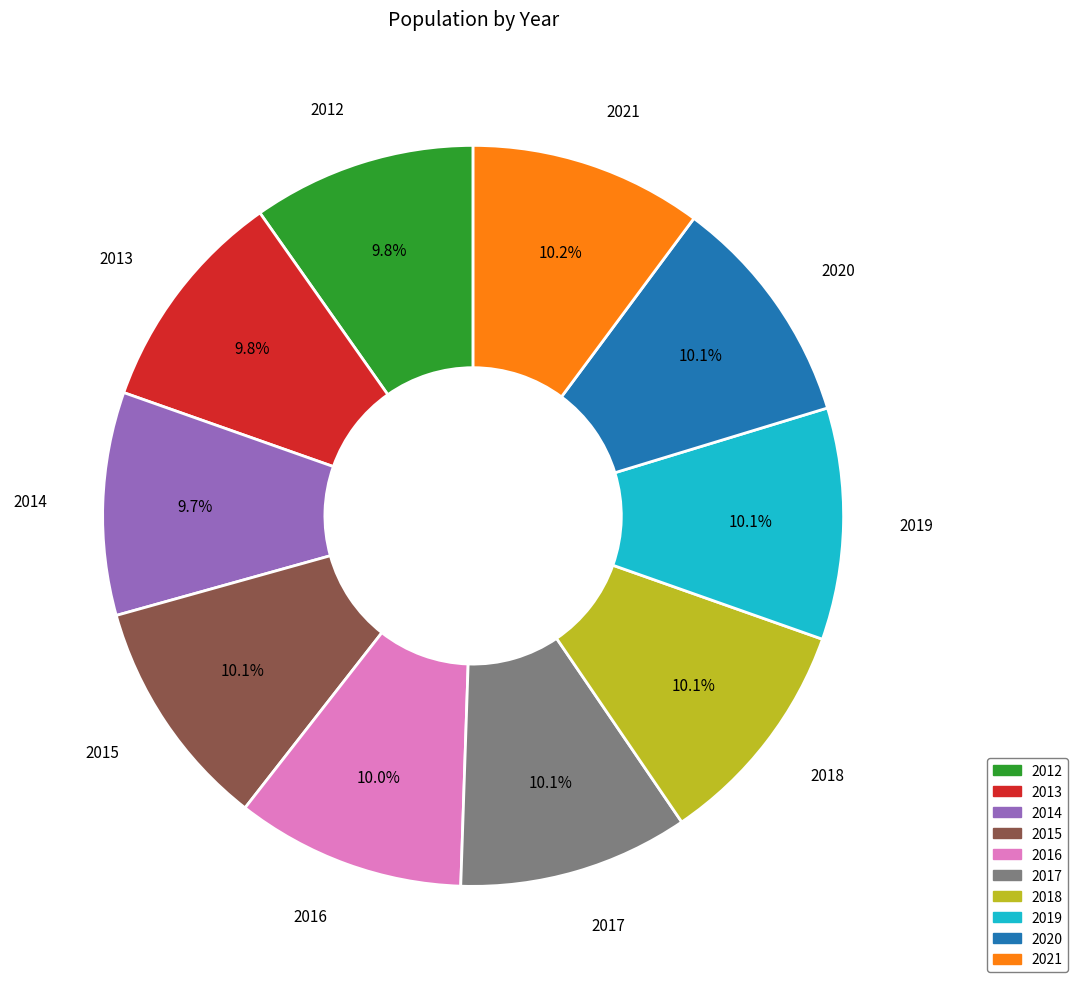

To the nearest percent, what portion does 2020 represent?

10%